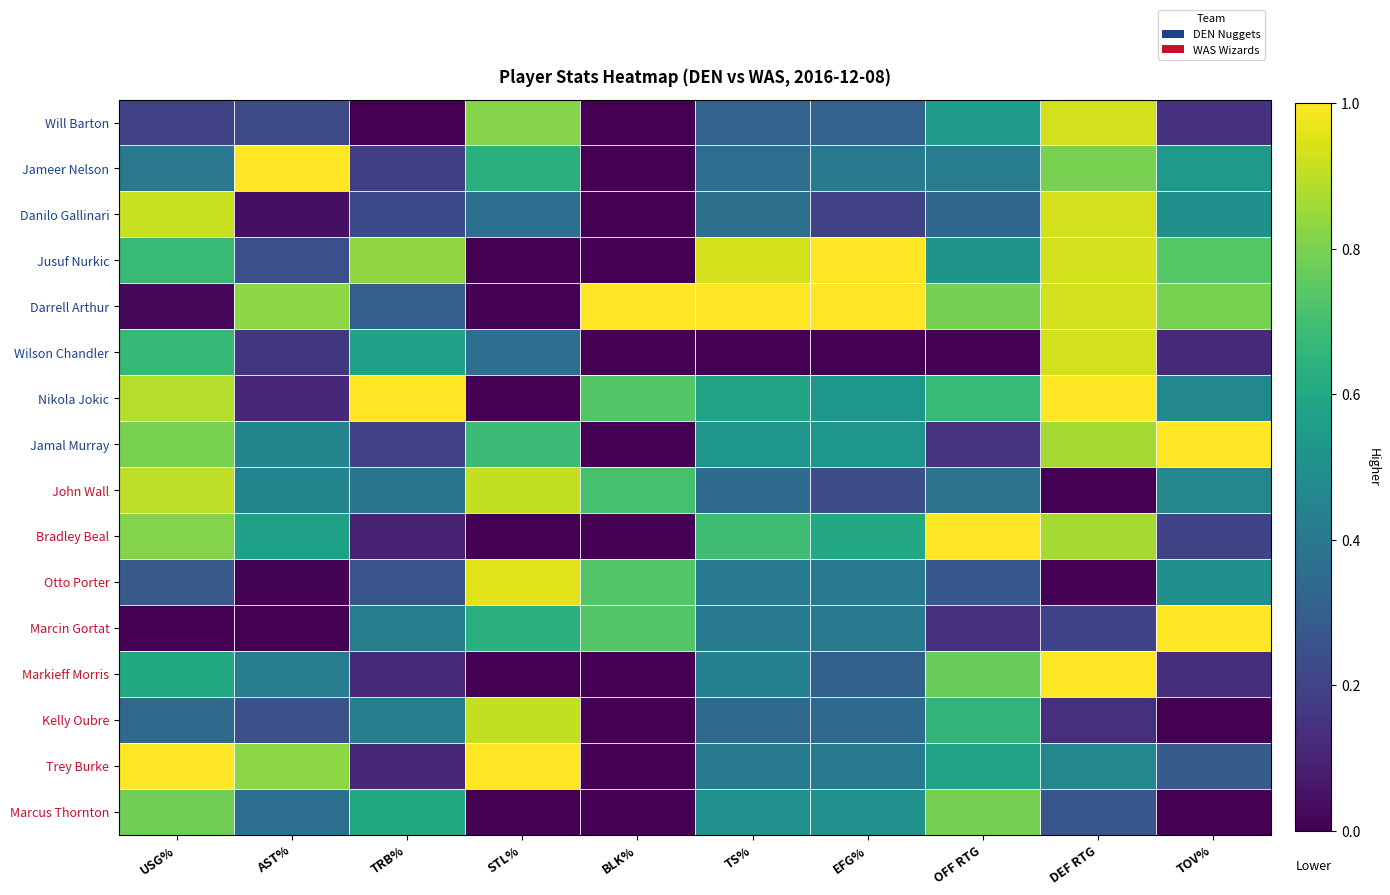

Rank the series by their maximum value, from highest to lowest.

Jameer Nelson, Jusuf Nurkic, Darrell Arthur, Nikola Jokic, Jamal Murray, Bradley Beal, Marcin Gortat, Markieff Morris, Trey Burke, Otto Porter, Will Barton, Danilo Gallinari, Wilson Chandler, John Wall, Kelly Oubre, Marcus Thornton